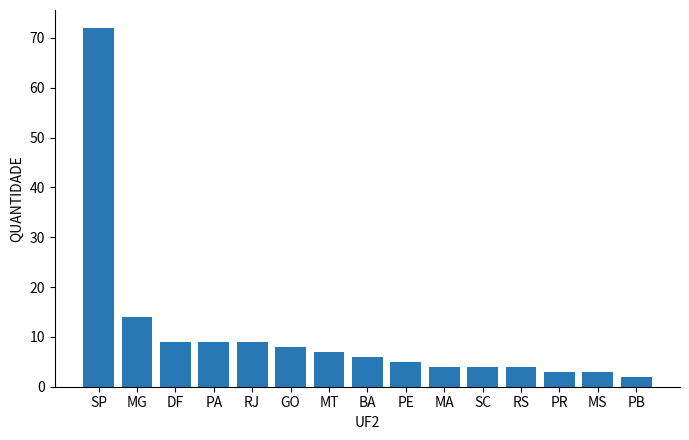

What is the label of the 14th bar from the right?

MG